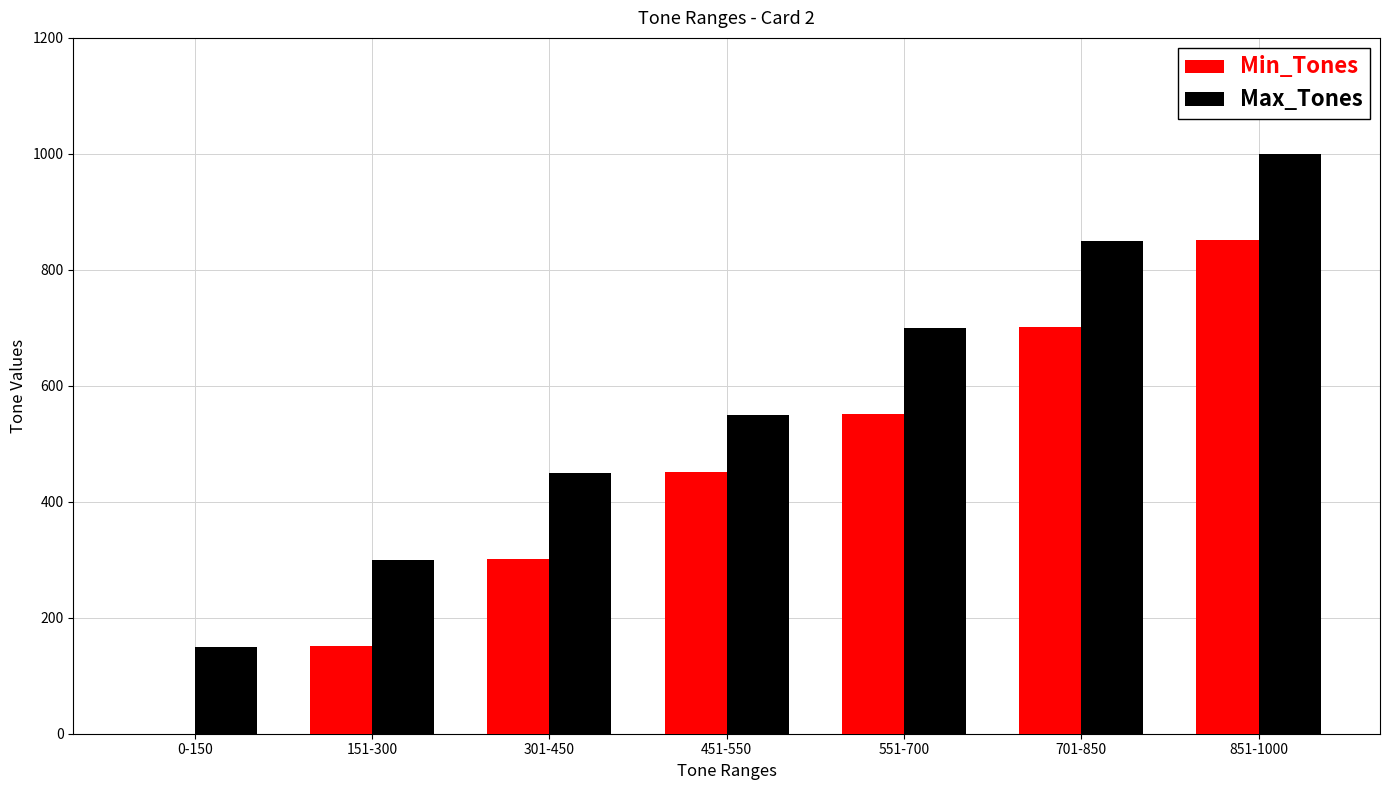

What is the average value of the Max_Tones series?

571